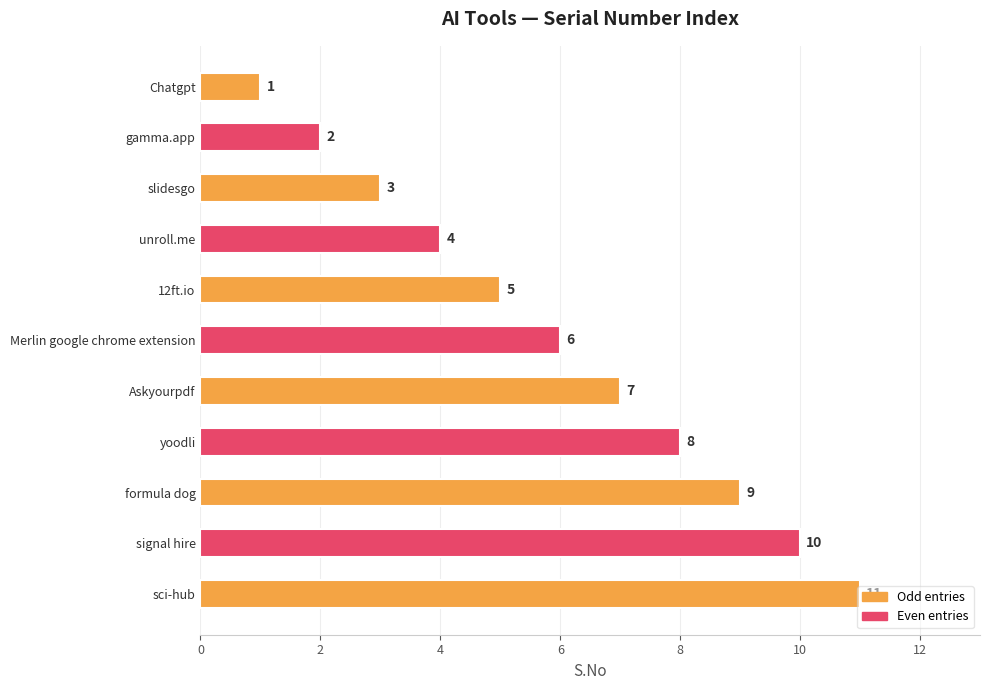

Count the number of data series in this chart.

1